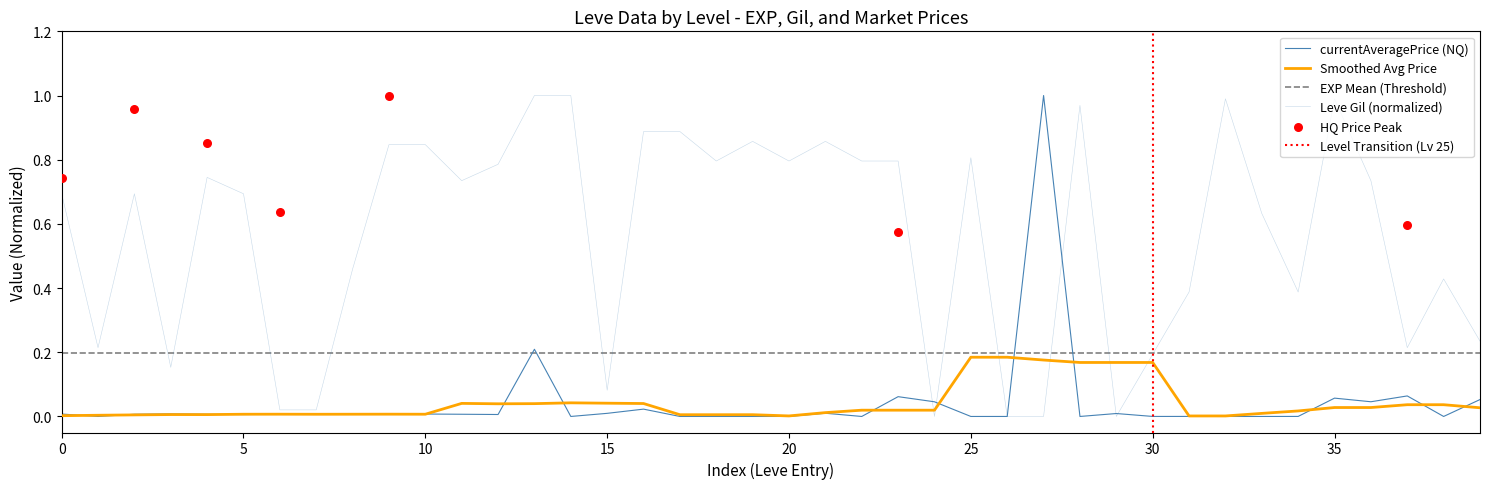

Which series reaches the maximum Y coordinate?

Leve Gil